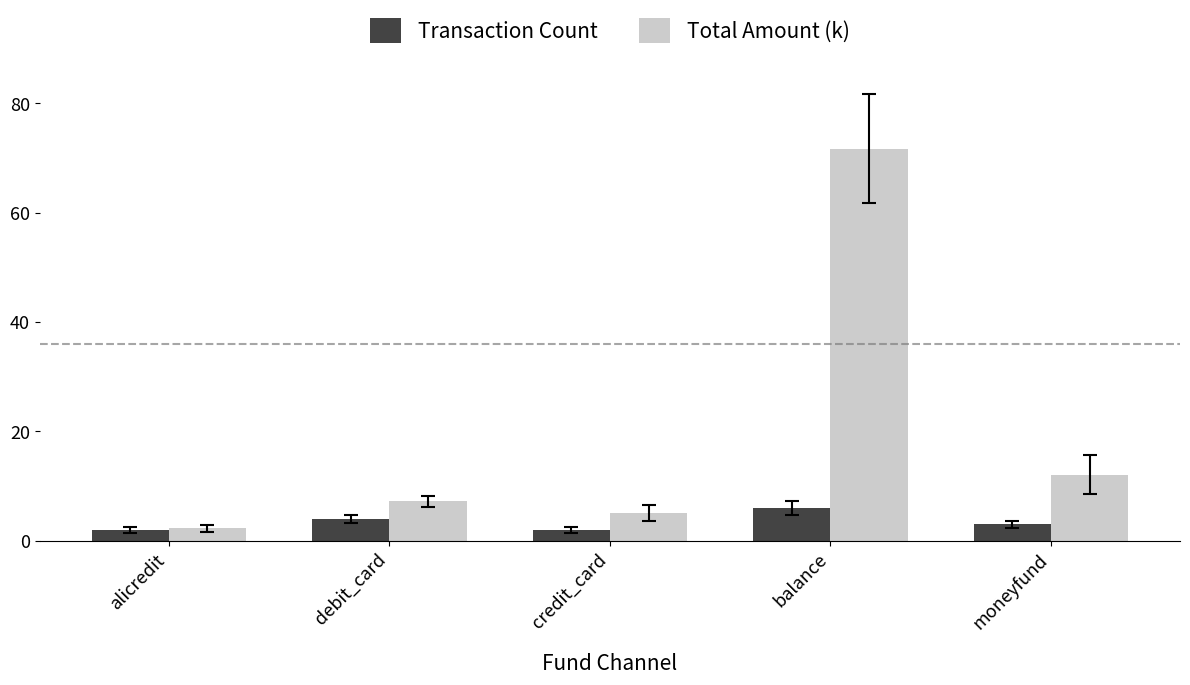

The Total Amount (k) series shows 19.7 at moneyfund. True or false?

False